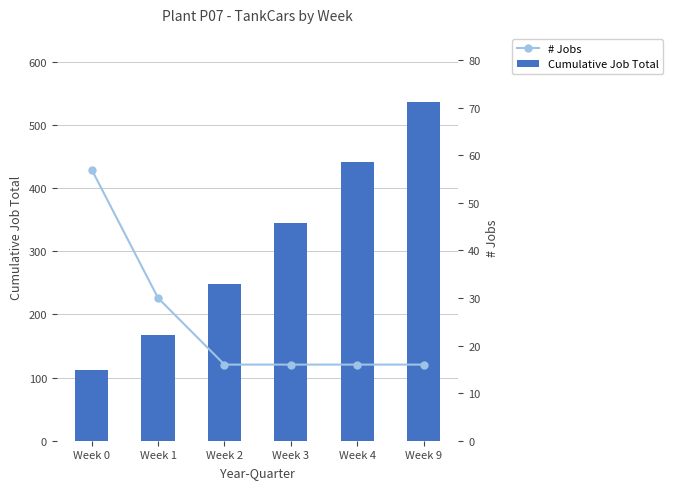

List the labels in order of Cumulative Job Total value, smallest first.

Week 0, Week 1, Week 2, Week 3, Week 4, Week 9